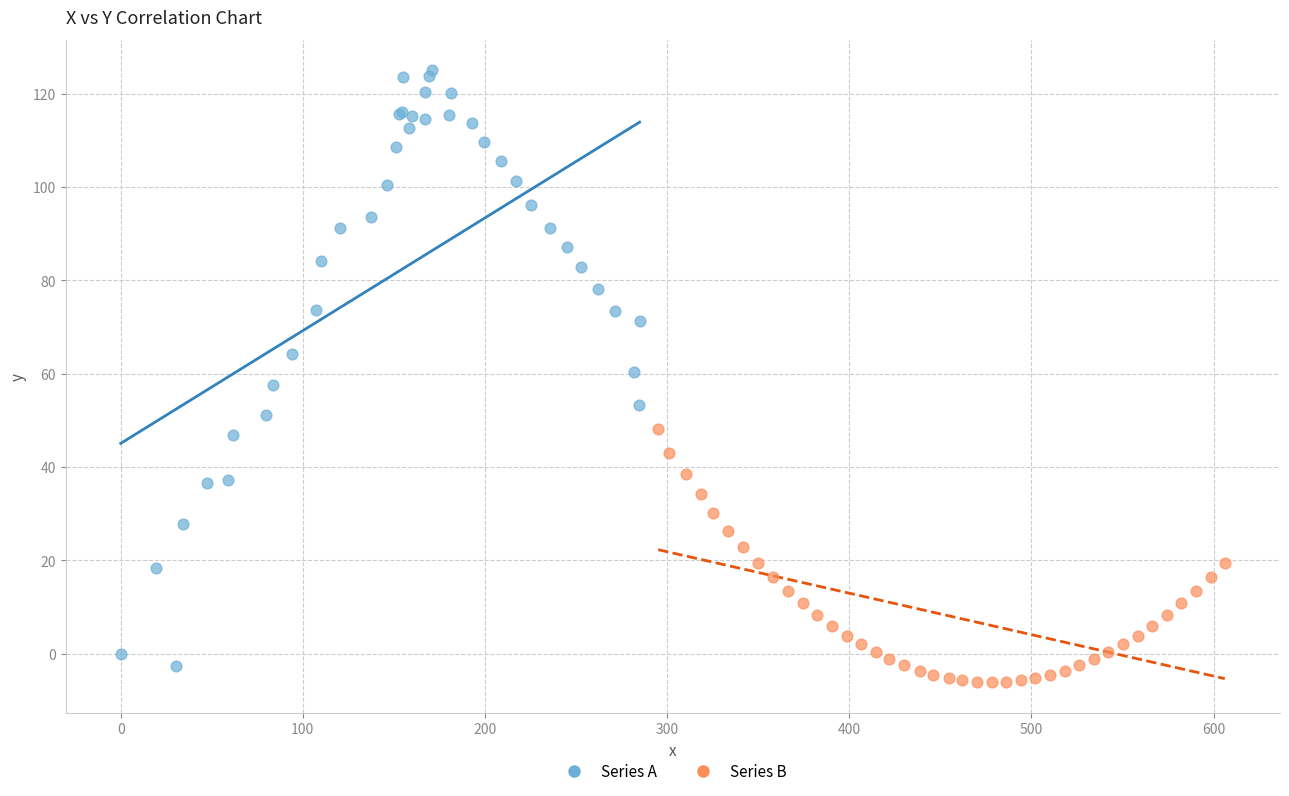

Which series reaches the maximum Y coordinate?

Series A